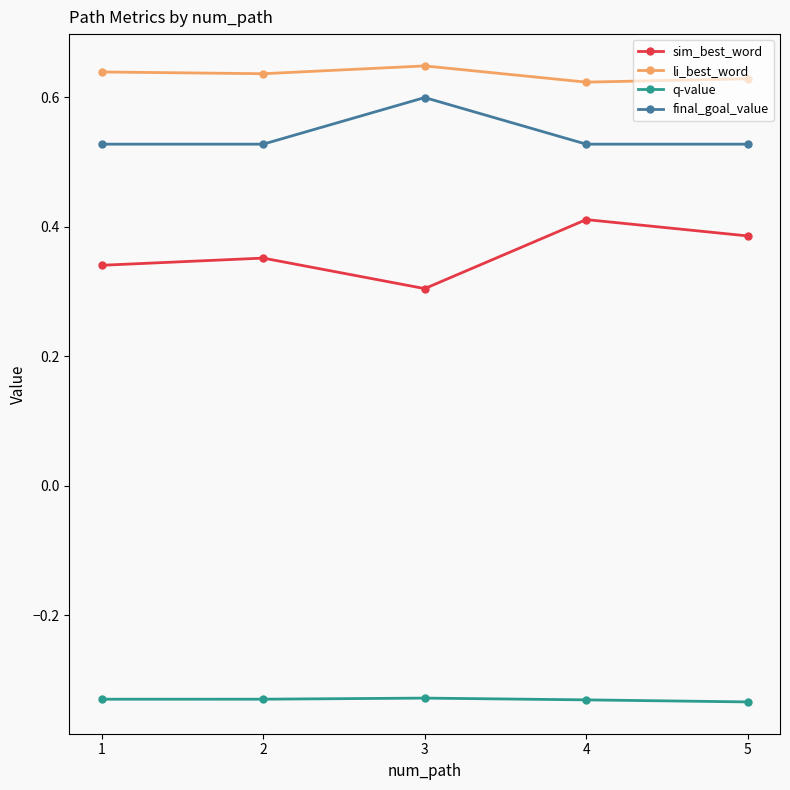

How many sim_best_word values are between 0 and 1?

5